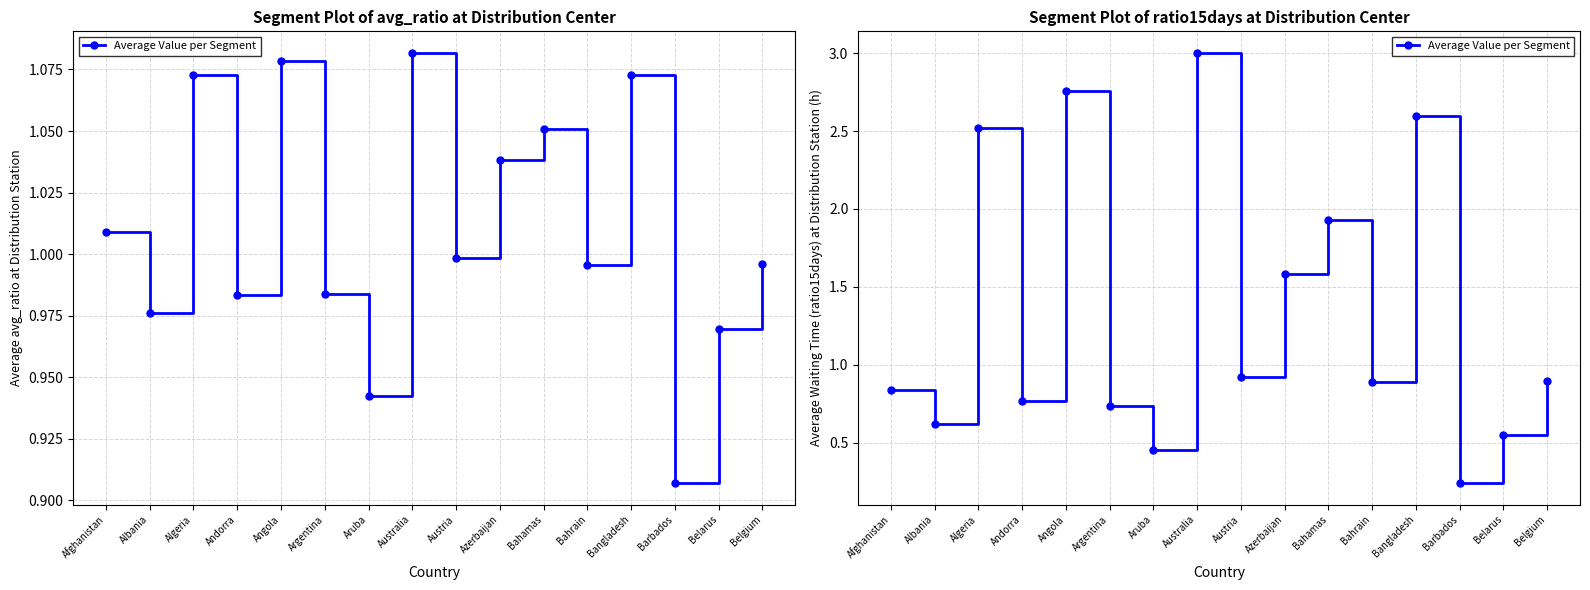

Which has a higher value, Albania or Belarus?

Albania